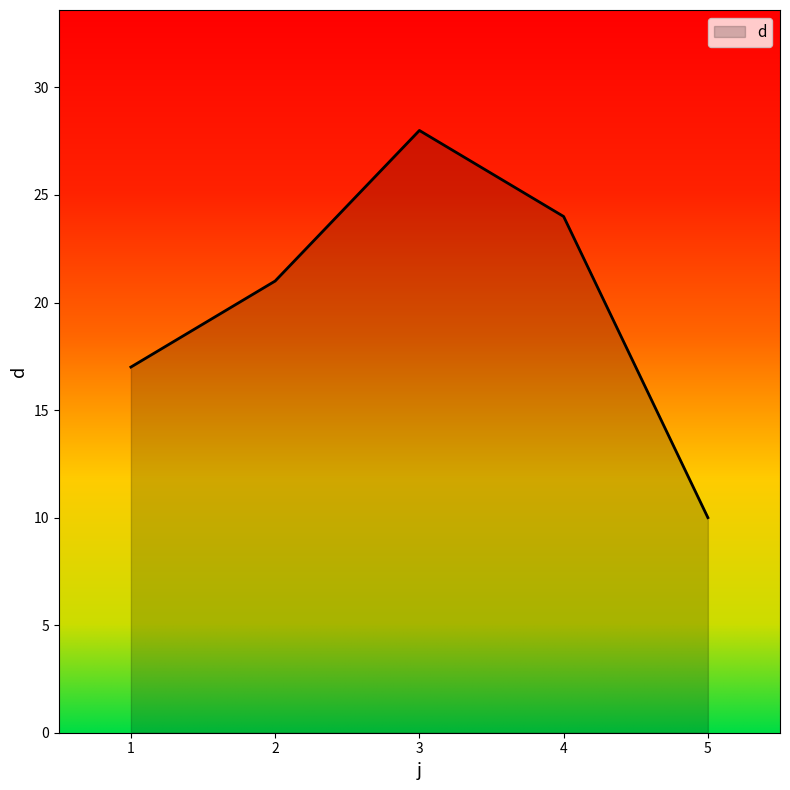

Does the chart display data point markers on the line(s)?

No